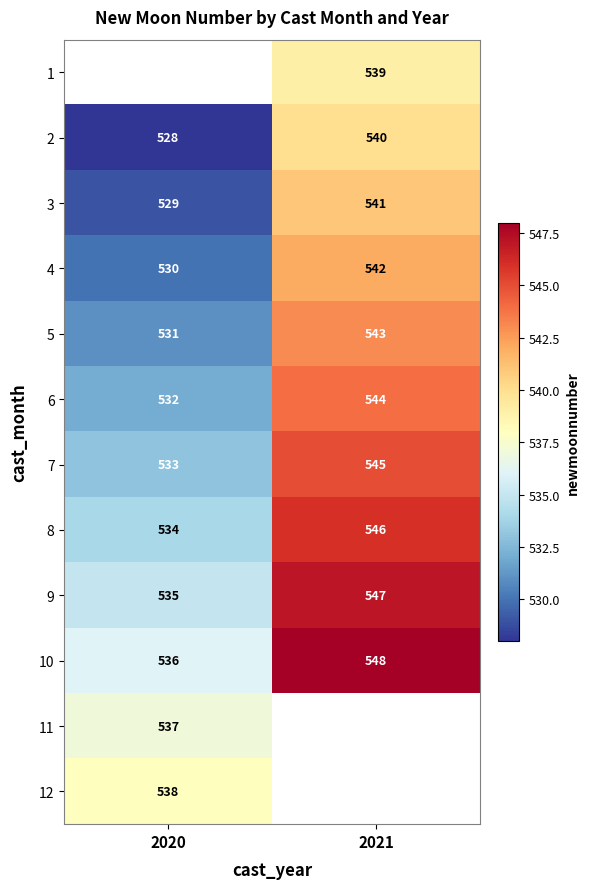

How many data points does each series have?

2